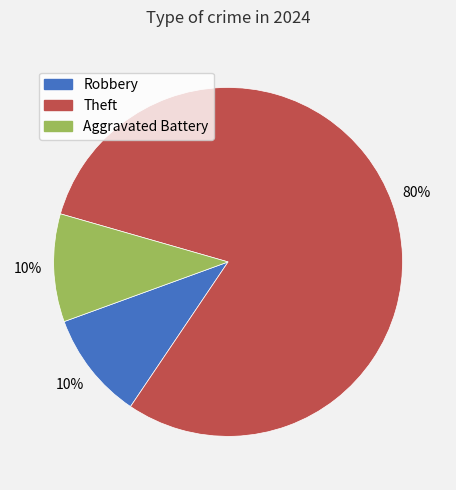

To the nearest percent, what is the average slice percentage?

33%